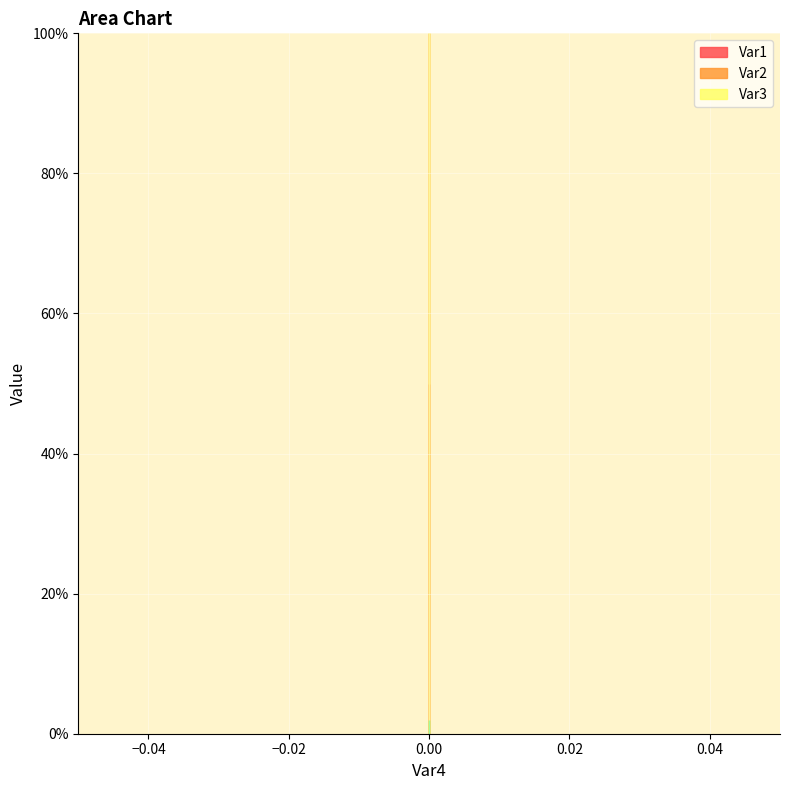

Rank the series at 0 from lowest to highest value.

Var1, Var2, Var3